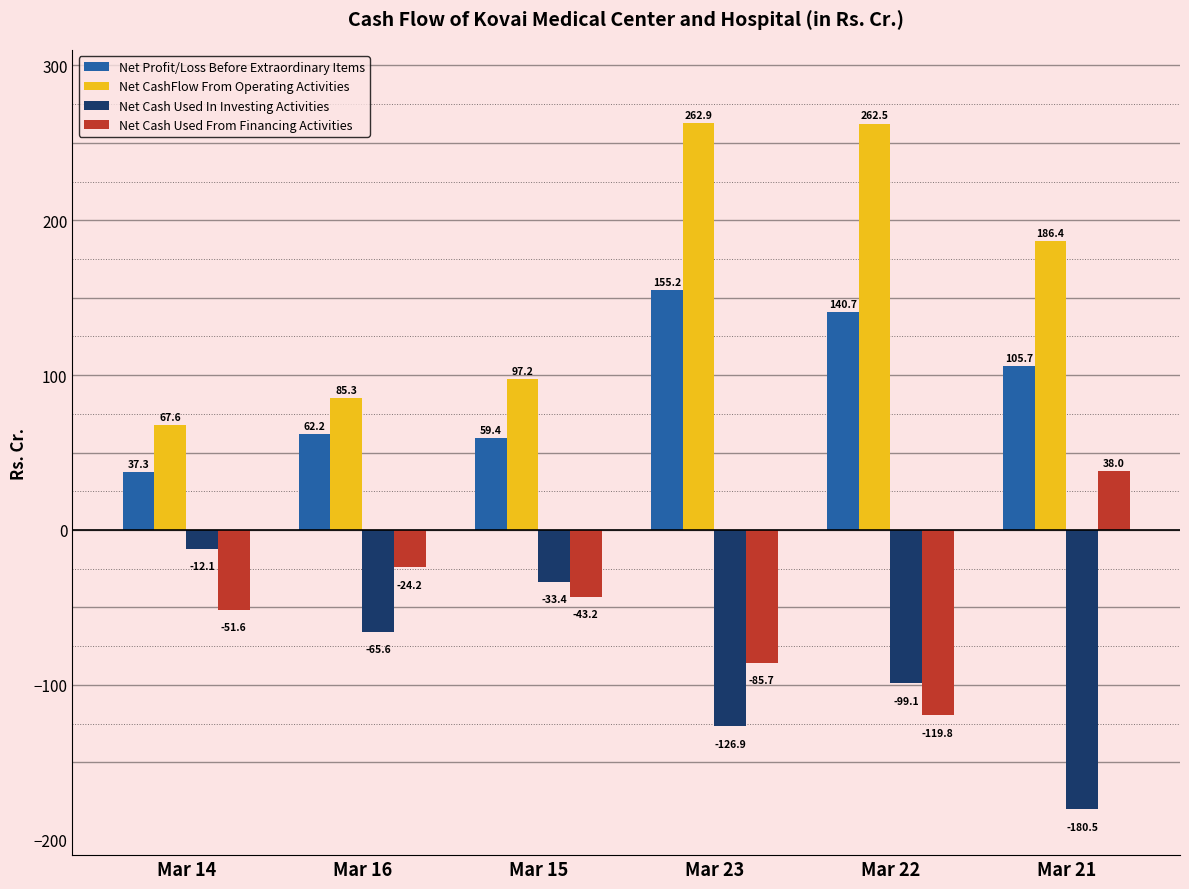

Reading right to left, list all the values displayed in this chart.

Net Profit/Loss Before Extraordinary Items: Mar 21=105.7	Mar 22=140.7	Mar 23=155.2	Mar 15=59.4	Mar 16=62.2	Mar 14=37.3
Net CashFlow From Operating Activities: Mar 21=186.4	Mar 22=262.5	Mar 23=262.9	Mar 15=97.2	Mar 16=85.3	Mar 14=67.6
Net Cash Used In Investing Activities: Mar 21=-180.5	Mar 22=-99.1	Mar 23=-126.9	Mar 15=-33.4	Mar 16=-65.6	Mar 14=-12.1
Net Cash Used From Financing Activities: Mar 21=38.0	Mar 22=-119.8	Mar 23=-85.7	Mar 15=-43.2	Mar 16=-24.2	Mar 14=-51.6